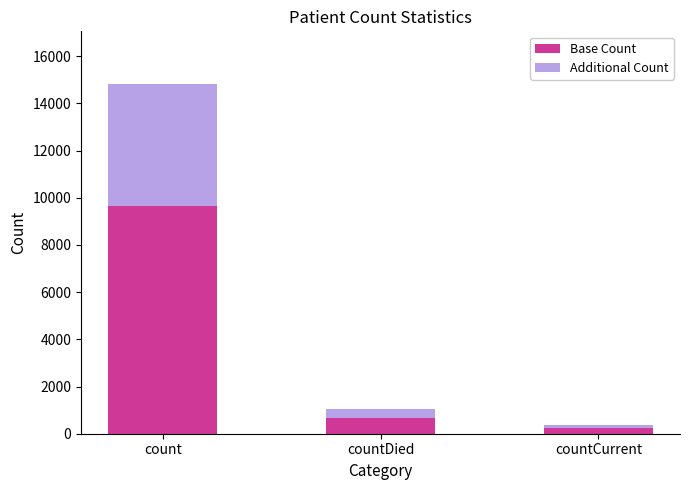

Are the bars grouped side by side (vs. stacked)?

No